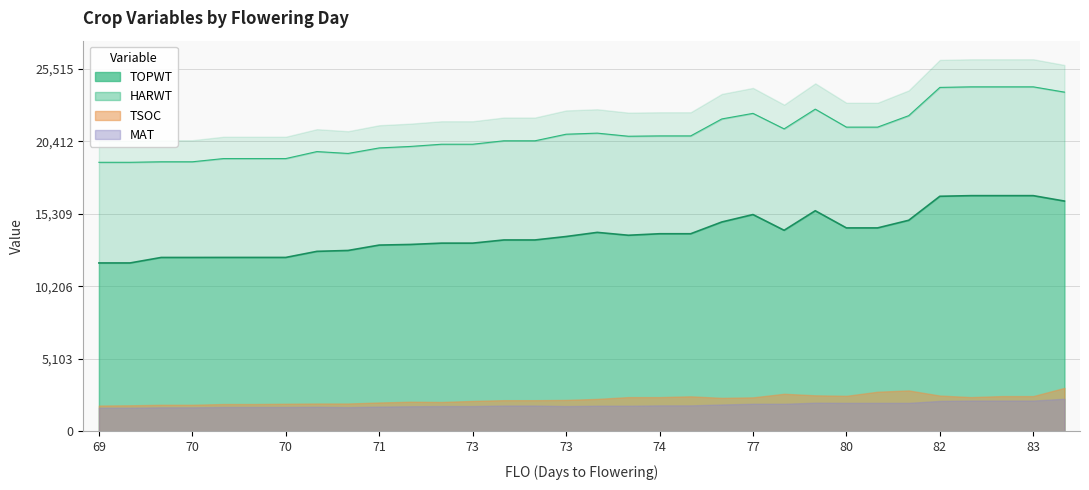

What is the change in value from 11 to 22?

+1081.1